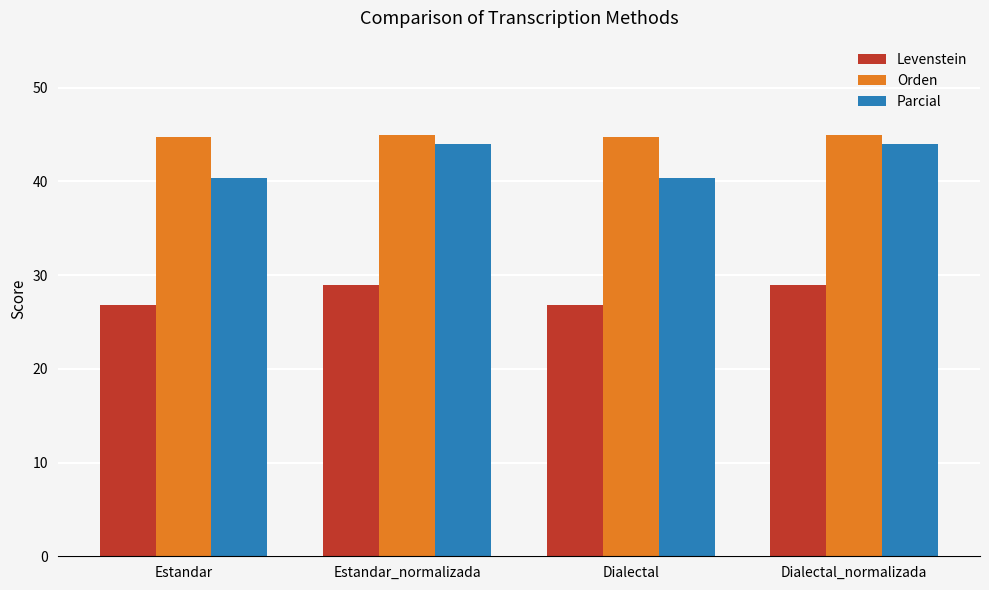

What is the value of the Parcial bar at the 2nd from the left?

44.0